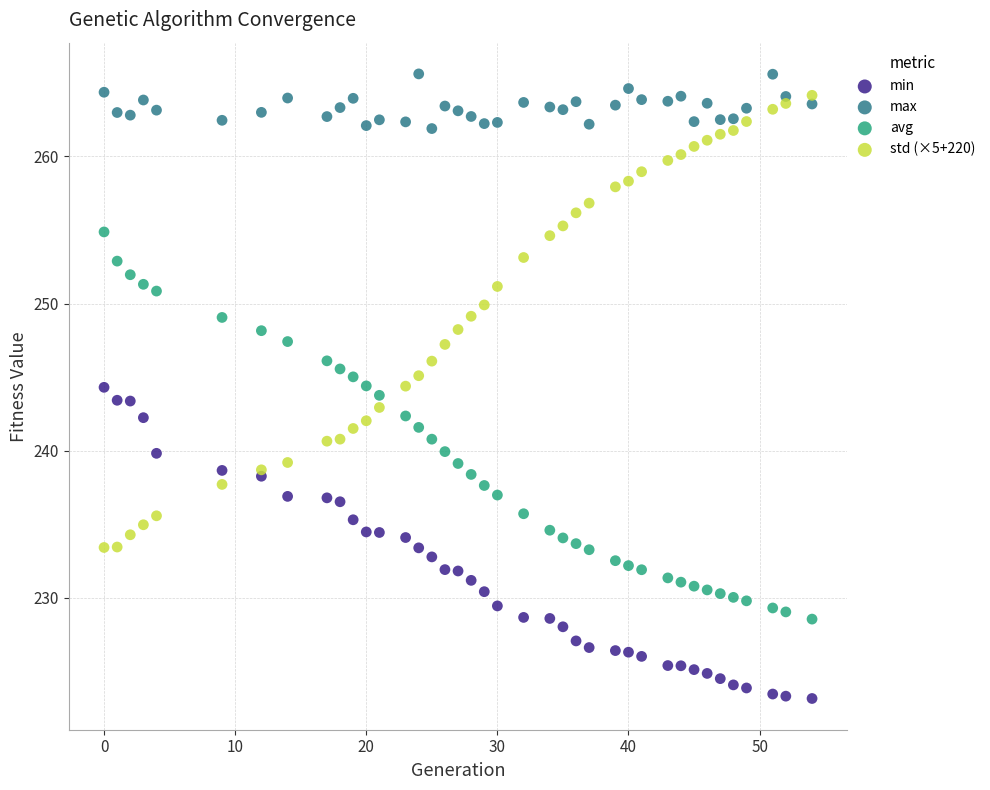

What is the X range (max minus min) for the scatter plot?

54.0